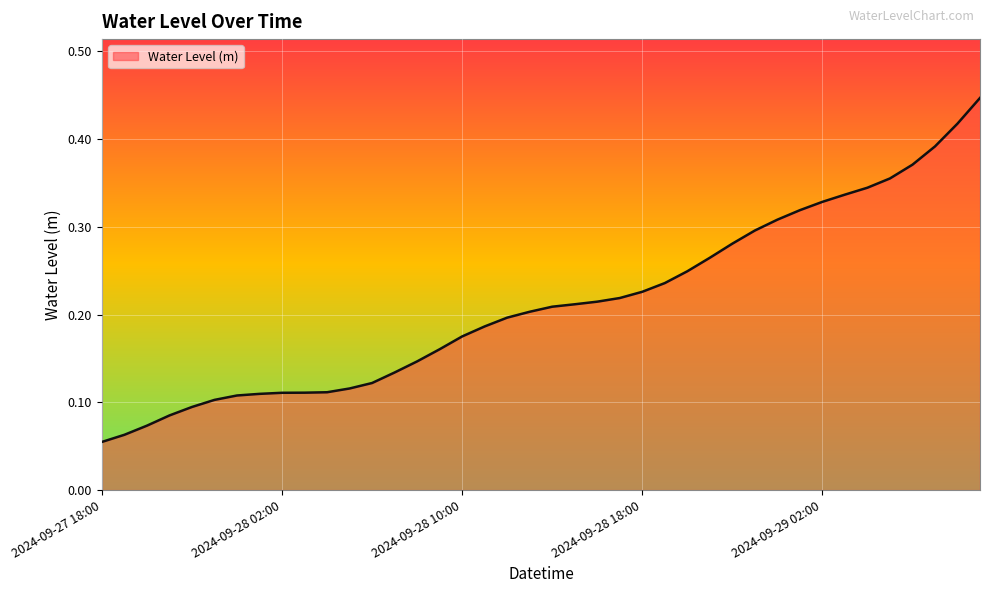

Count the values in the range 0 to 1.

40